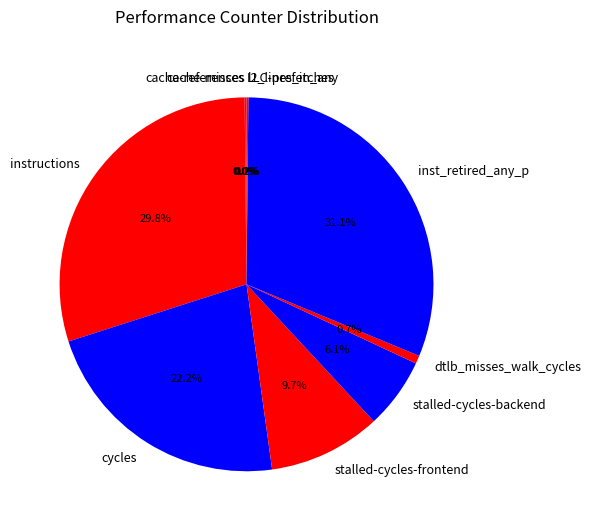

What portion of the pie excludes cycles?

77.8%